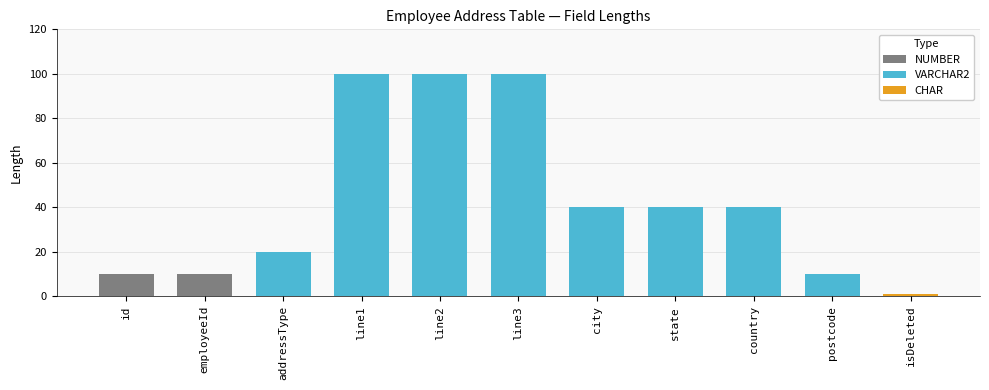

What is the average value?

43